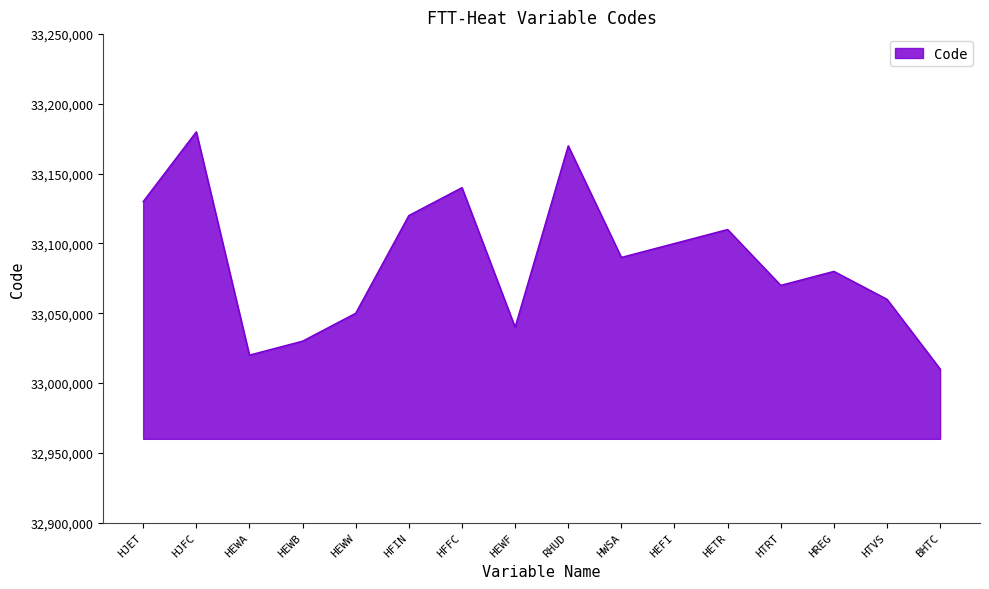

What is the change in value from HEWW to HREG?

+30000